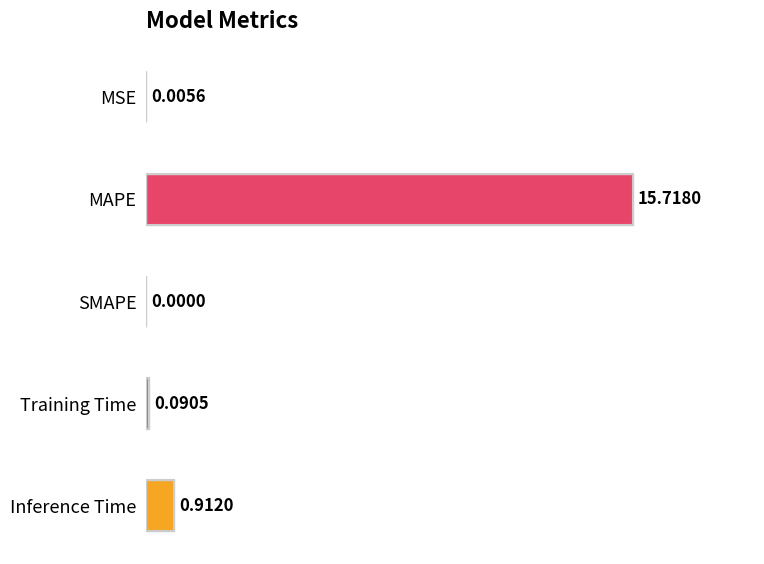

How many distinct data groups are displayed?

1